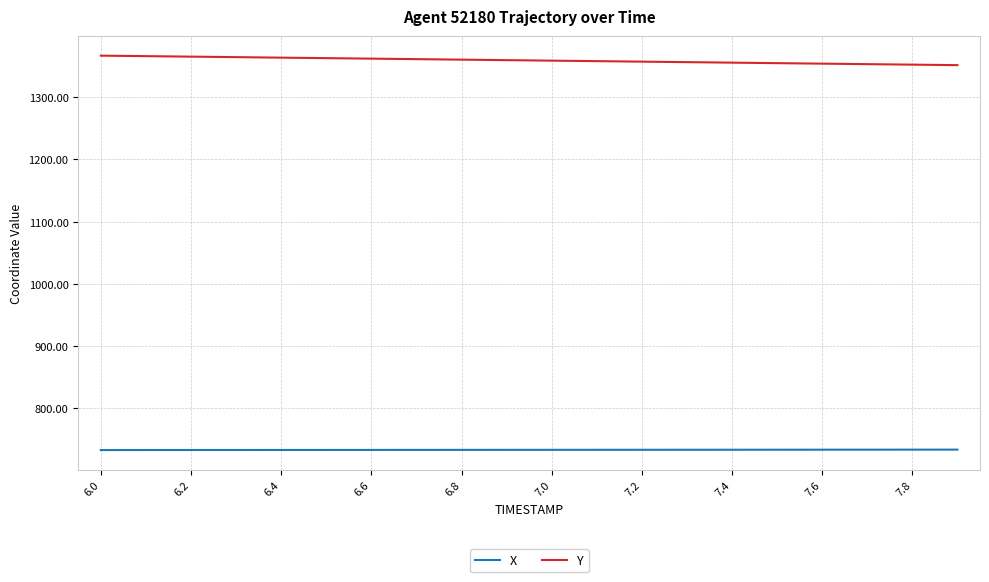

List the series in order of their overall mean, lowest first.

X, Y